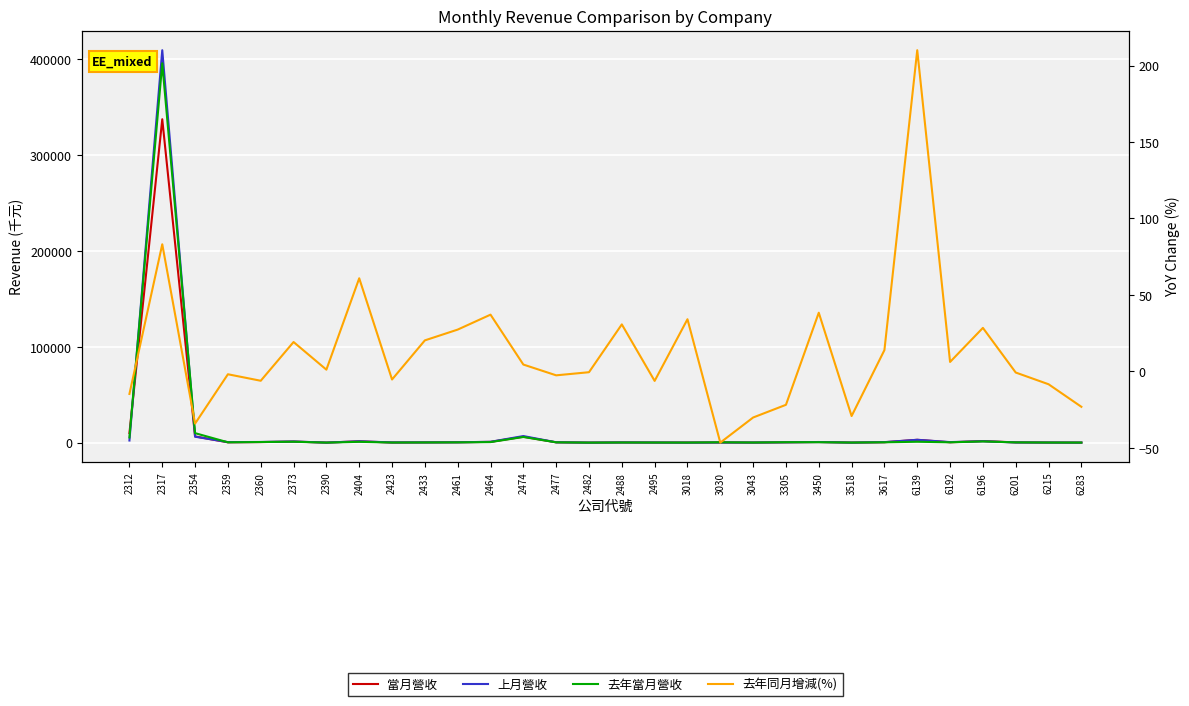

The 當月營收 series shows 10059.0 at 2312. True or false?

True